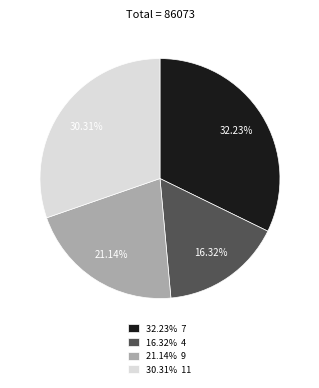

Which has a higher value, 21.14% 9 or 16.32% 4?

21.14% 9